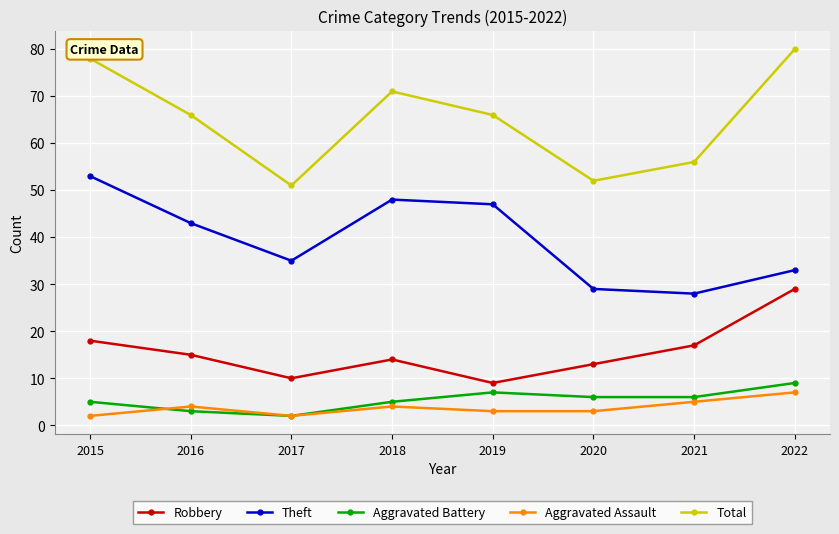

True or false: Robbery and Theft cross at least once.

False